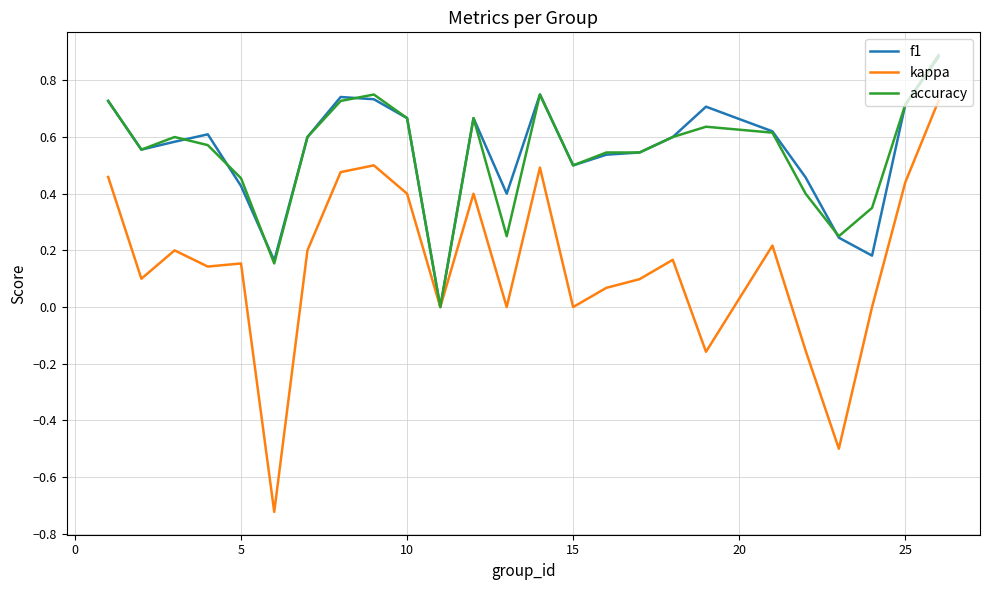

Which series has the largest range (max minus min)?

kappa